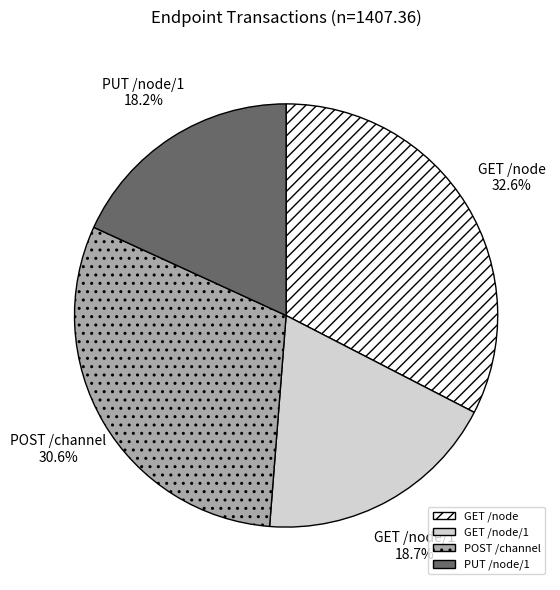

Is there any slice that represents more than half of the pie?

No